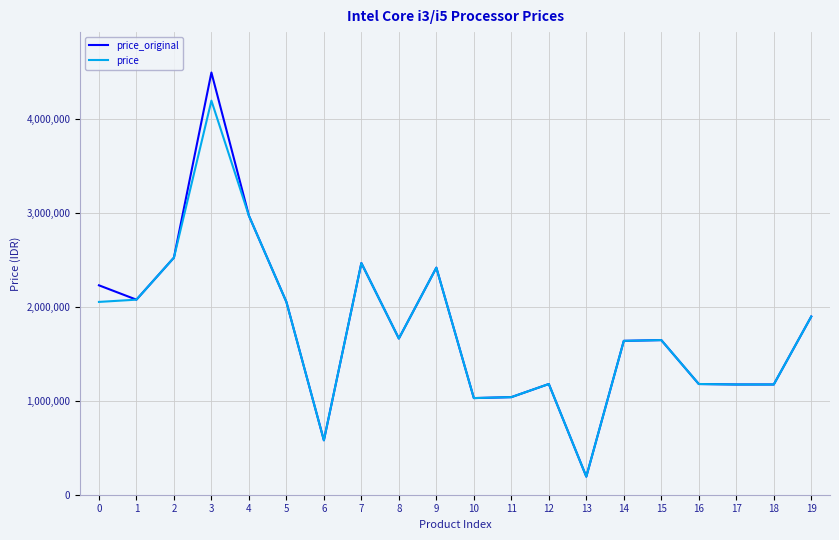

At which label does price reach its minimum?

13